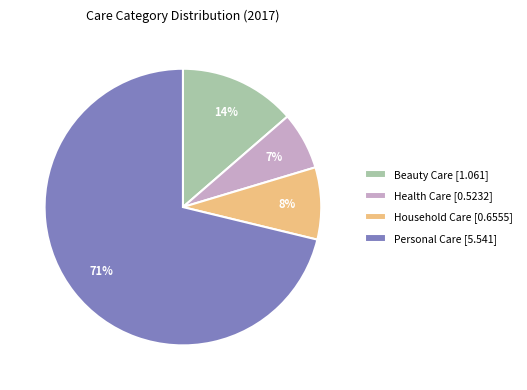

True or false: Personal Care accounts for 71% of the total.

True